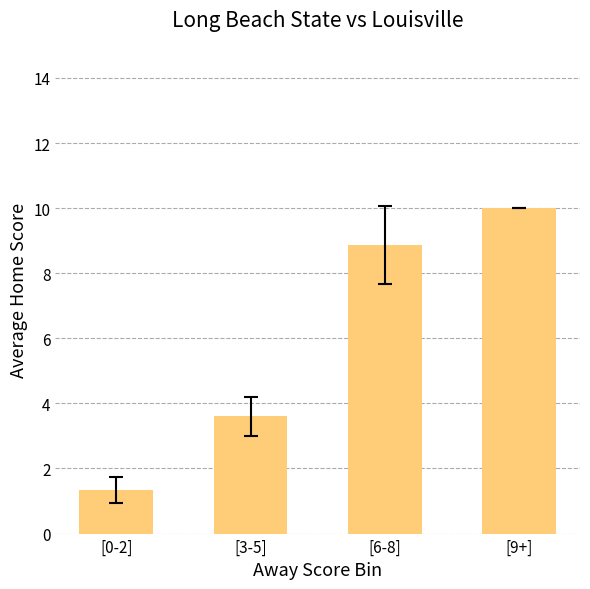

What value does the data have at [0-2]?

1.3